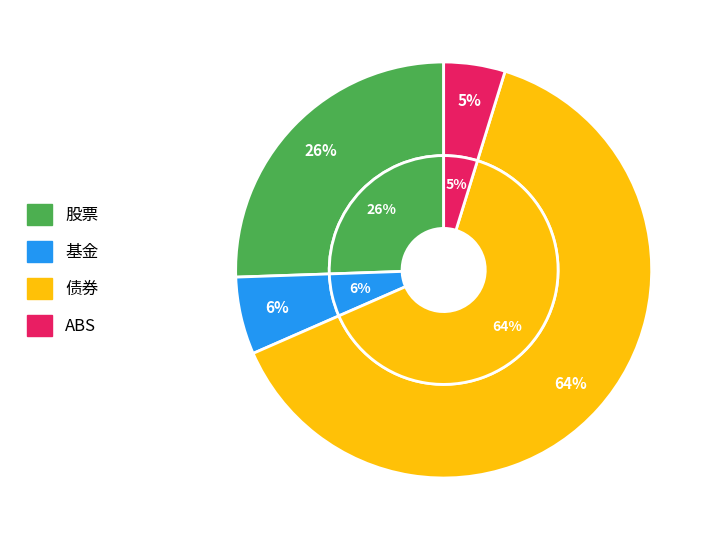

Combined, do 债券 and 股票 account for over 50%?

Yes